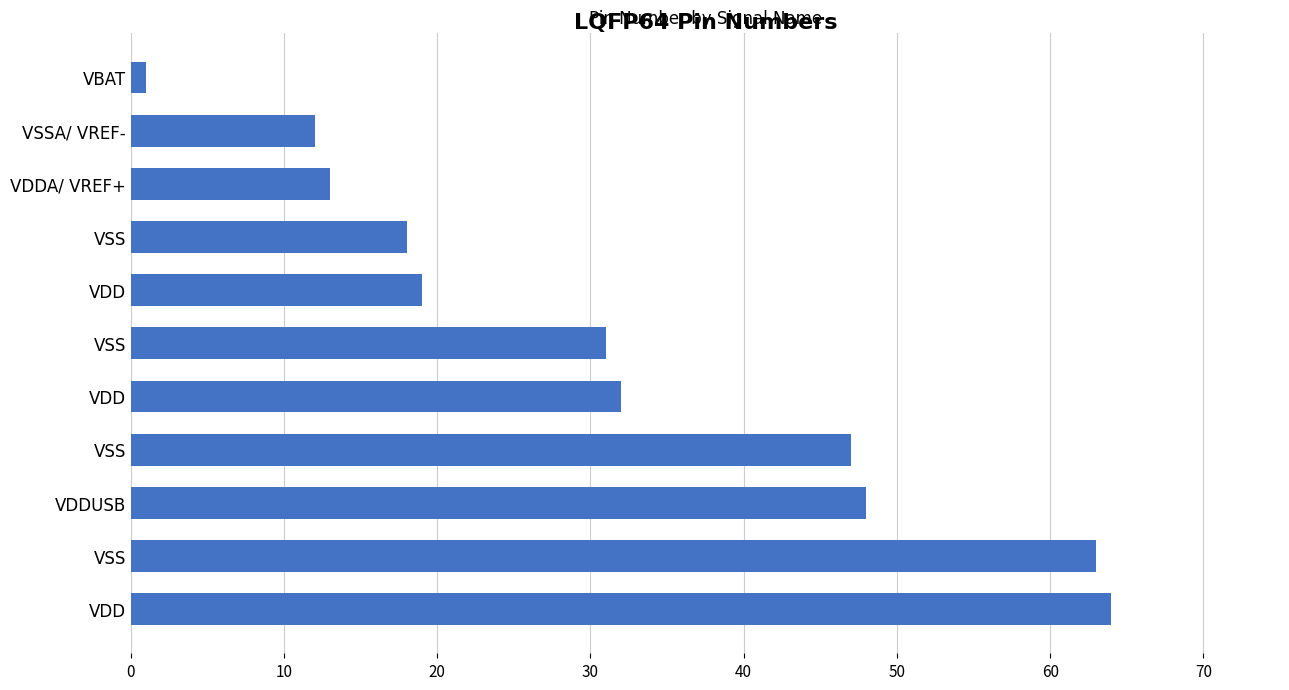

How many bars are there in total?

11